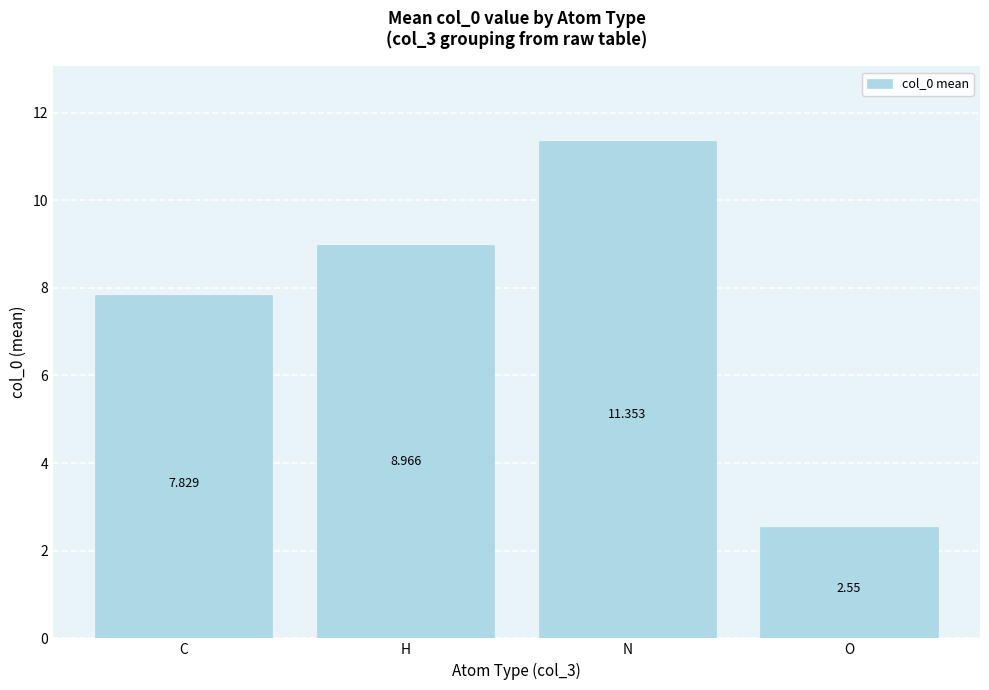

What position from the right is C?

4